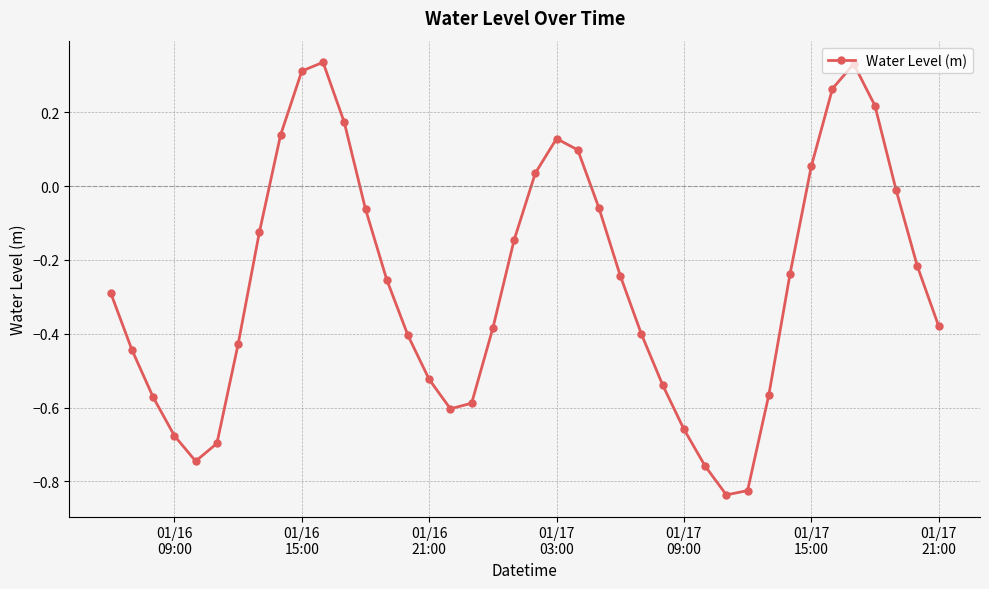

What is the difference between the second highest and minimum values?

1.2